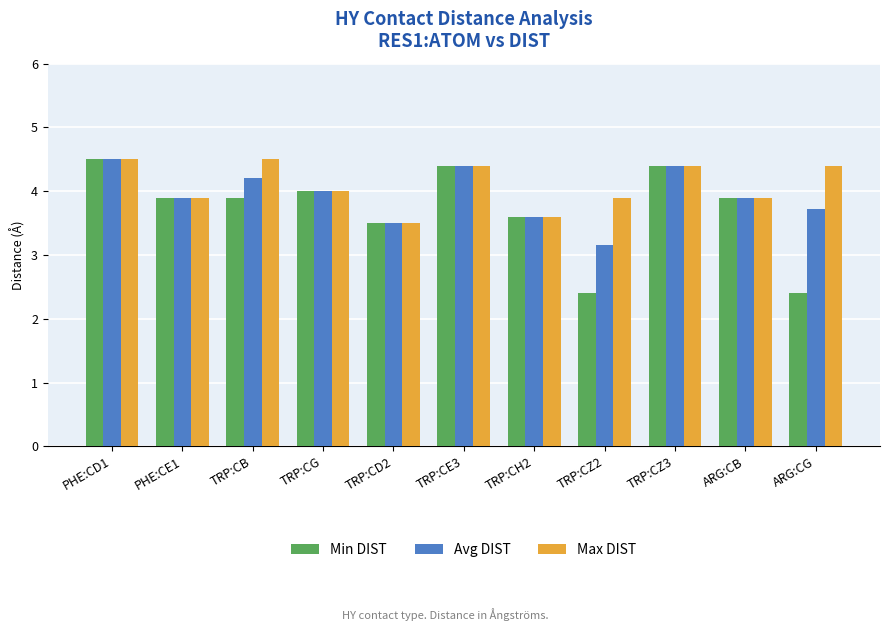

How many bars are there in total?

33